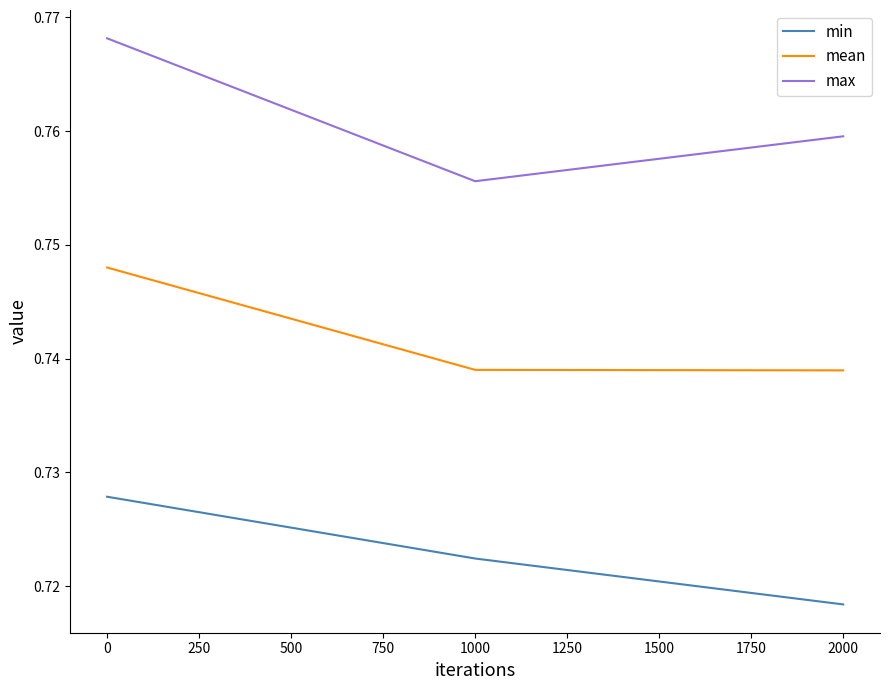

Which series has the largest range (max minus min)?

max